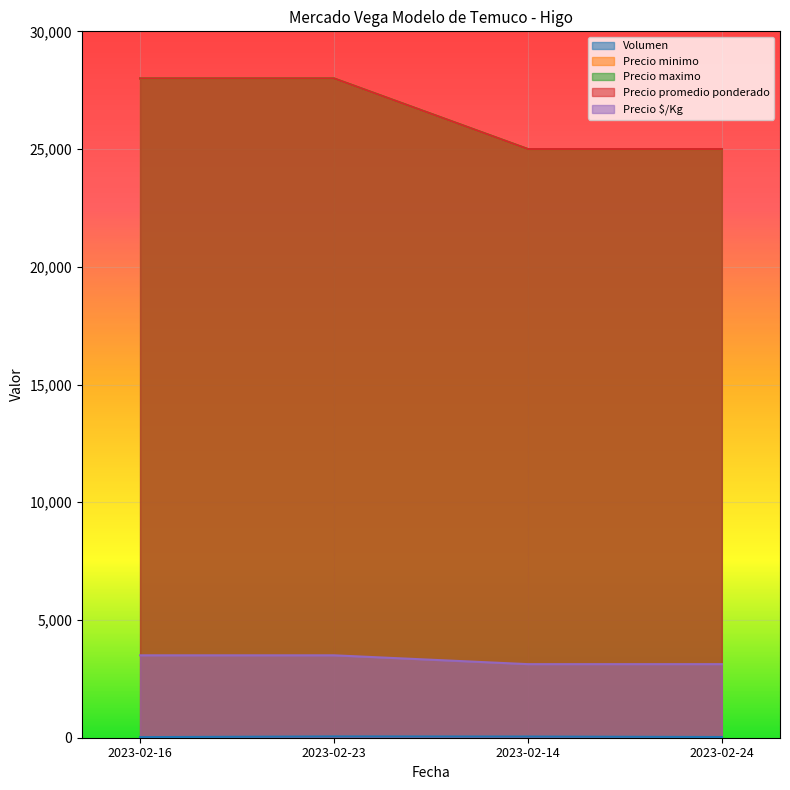

What is the sum of the Precio promedio ponderado values at 2023-02-14 and 2023-02-24?

50000